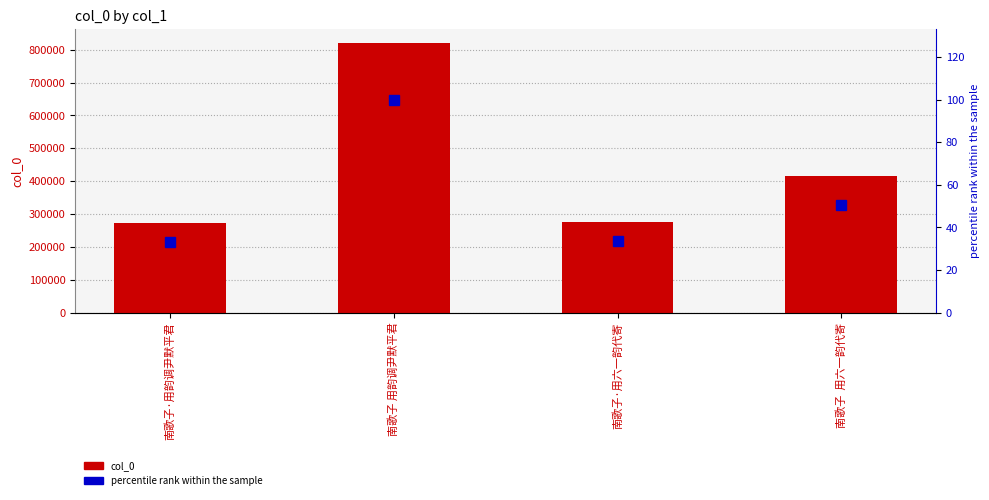

How many groups of bars are there?

4